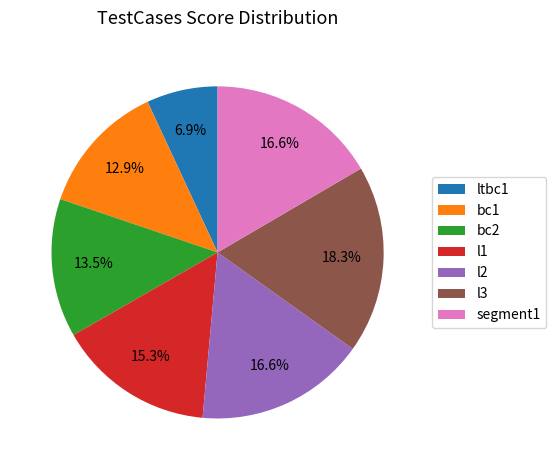

Approximately how many times larger is the value at l1 compared to ltbc1?

2.2